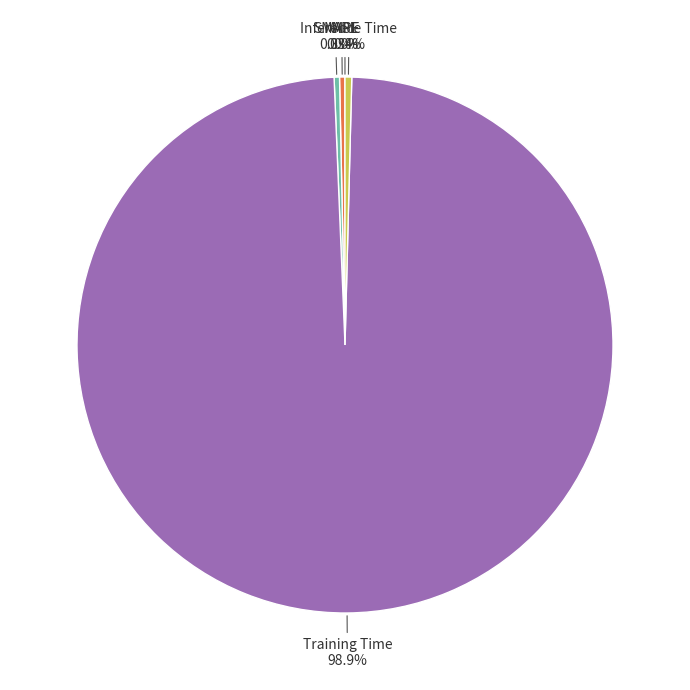

Is there any slice that represents more than half of the pie?

Yes